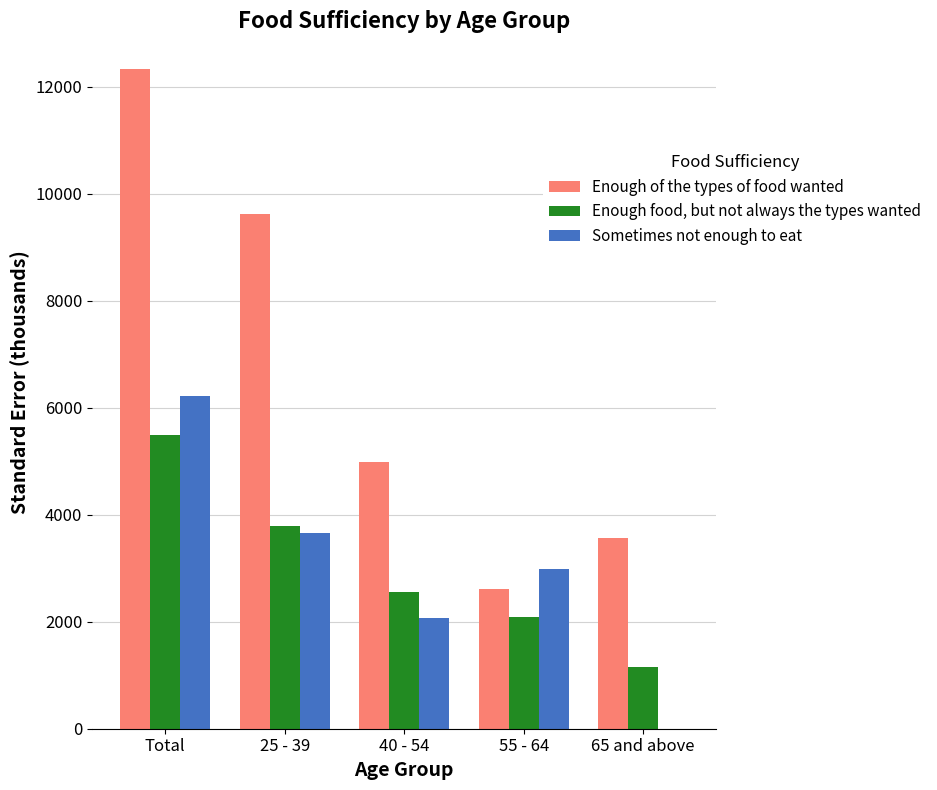

Count the number of data series in this chart.

3